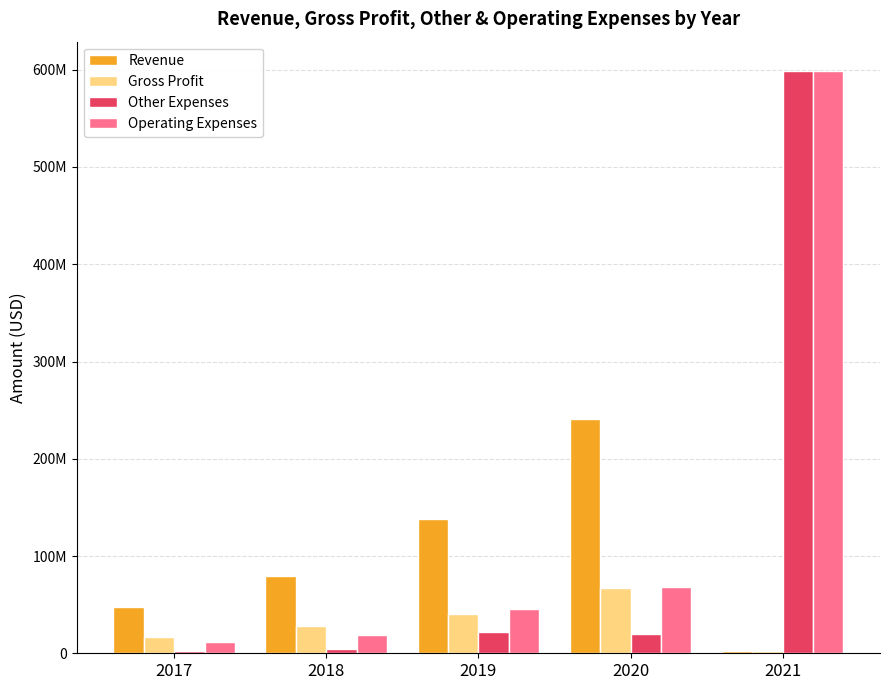

What are all the series names shown in the legend?

Revenue, Gross Profit, Other Expenses, Operating Expenses